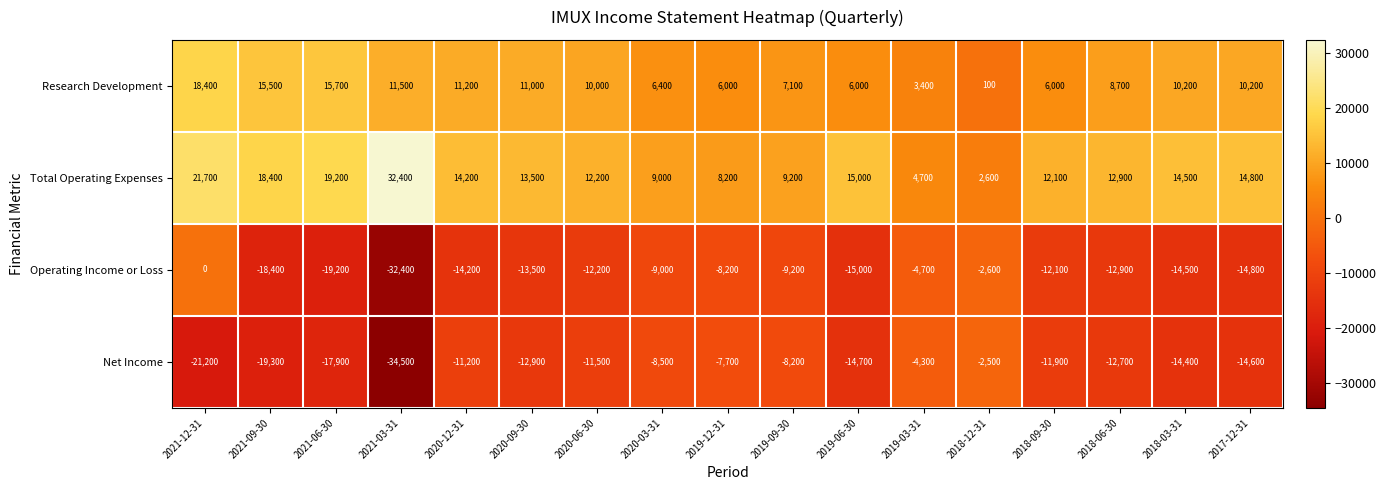

What is the maximum value shown in the chart?

32400